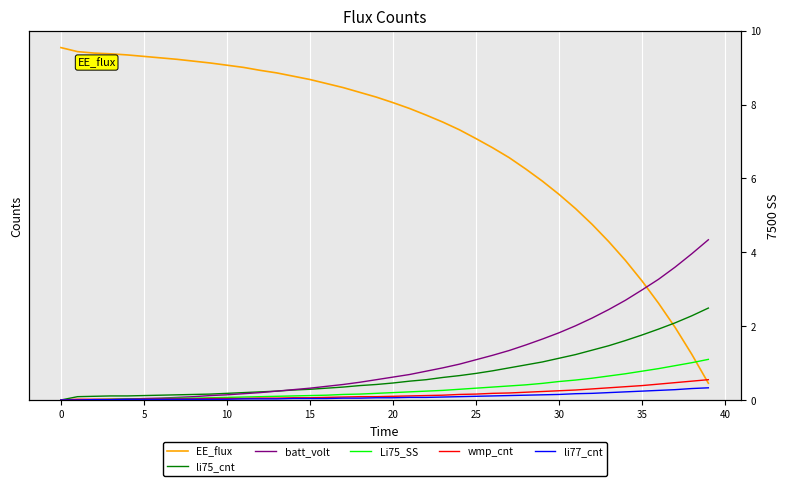

The value of li77_cnt at 12 is 0.0. True or false?

False